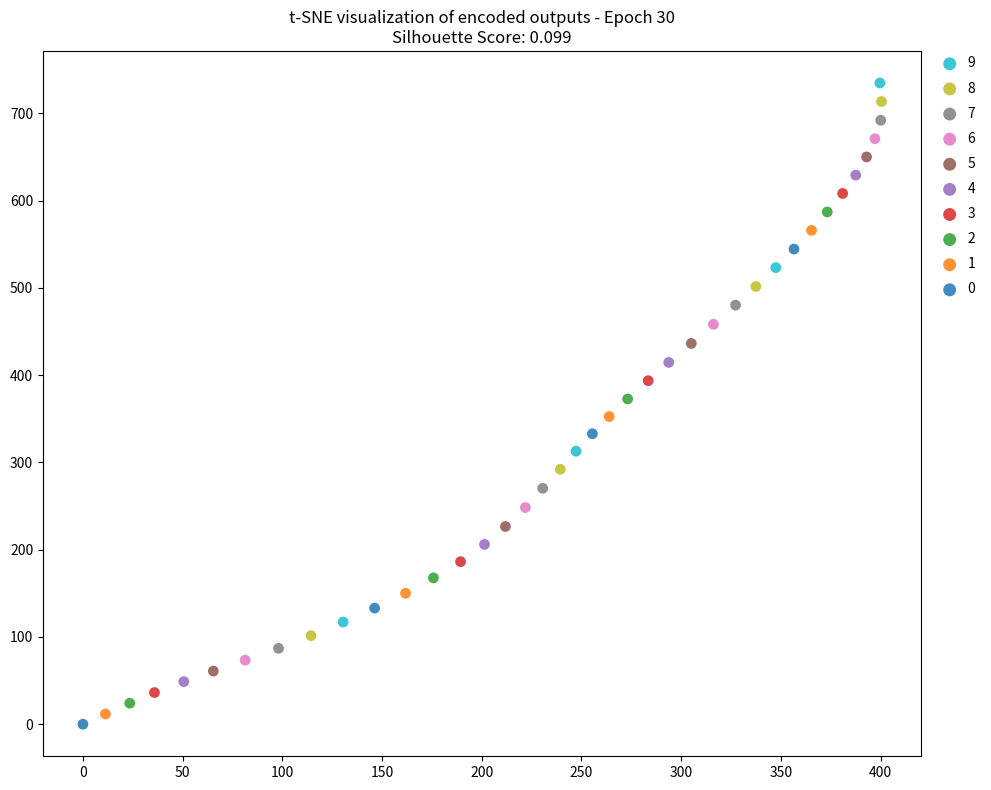

Which series contains the lowest Y value?

0